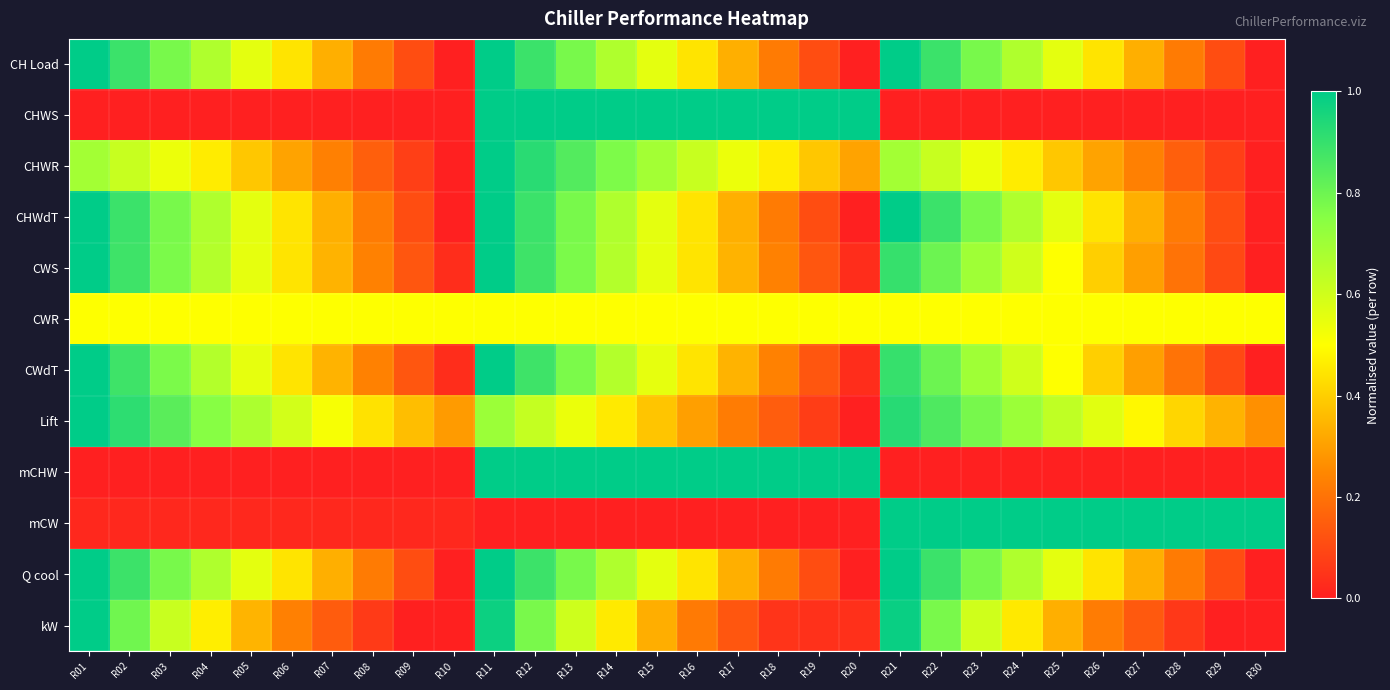

Reading left to right, extract all data points from this chart.

CH Load: R01=1.0	R02=0.9	R03=0.8	R04=0.7	R05=0.6	R06=0.4	R07=0.3	R08=0.2	R09=0.1	R10=0.0	R11=1.0	R12=0.9	R13=0.8	R14=0.7	R15=0.6	R16=0.4	R17=0.3	R18=0.2	R19=0.1	R20=0.0	R21=1.0	R22=0.9	R23=0.8	R24=0.7	R25=0.6	R26=0.4	R27=0.3	R28=0.2	R29=0.1	R30=0.0
CHWS: R01=0.0	R02=0.0	R03=0.0	R04=0.0	R05=0.0	R06=0.0	R07=0.0	R08=0.0	R09=0.0	R10=0.0	R11=1.0	R12=1.0	R13=1.0	R14=1.0	R15=1.0	R16=1.0	R17=1.0	R18=1.0	R19=1.0	R20=1.0	R21=0.0	R22=0.0	R23=0.0	R24=0.0	R25=0.0	R26=0.0	R27=0.0	R28=0.0	R29=0.0	R30=0.0
CHWR: R01=0.7	R02=0.6	R03=0.5	R04=0.5	R05=0.4	R06=0.3	R07=0.2	R08=0.2	R09=0.1	R10=0.0	R11=1.0	R12=0.9	R13=0.8	R14=0.8	R15=0.7	R16=0.6	R17=0.5	R18=0.5	R19=0.4	R20=0.3	R21=0.7	R22=0.6	R23=0.5	R24=0.5	R25=0.4	R26=0.3	R27=0.2	R28=0.2	R29=0.1	R30=0.0
CHWdT: R01=1.0	R02=0.9	R03=0.8	R04=0.7	R05=0.6	R06=0.4	R07=0.3	R08=0.2	R09=0.1	R10=0.0	R11=1.0	R12=0.9	R13=0.8	R14=0.7	R15=0.6	R16=0.4	R17=0.3	R18=0.2	R19=0.1	R20=0.0	R21=1.0	R22=0.9	R23=0.8	R24=0.7	R25=0.6	R26=0.4	R27=0.3	R28=0.2	R29=0.1	R30=0.0
CWS: R01=1.0	R02=0.9	R03=0.8	R04=0.7	R05=0.6	R06=0.4	R07=0.3	R08=0.2	R09=0.1	R10=0.0	R11=1.0	R12=0.9	R13=0.8	R14=0.7	R15=0.6	R16=0.4	R17=0.3	R18=0.2	R19=0.1	R20=0.0	R21=0.9	R22=0.8	R23=0.7	R24=0.6	R25=0.5	R26=0.4	R27=0.3	R28=0.2	R29=0.1	R30=0.0
CWR: R01=0.5	R02=0.5	R03=0.5	R04=0.5	R05=0.5	R06=0.5	R07=0.5	R08=0.5	R09=0.5	R10=0.5	R11=0.5	R12=0.5	R13=0.5	R14=0.5	R15=0.5	R16=0.5	R17=0.5	R18=0.5	R19=0.5	R20=0.5	R21=0.5	R22=0.5	R23=0.5	R24=0.5	R25=0.5	R26=0.5	R27=0.5	R28=0.5	R29=0.5	R30=0.5
CWdT: R01=1.0	R02=0.9	R03=0.8	R04=0.7	R05=0.6	R06=0.4	R07=0.3	R08=0.2	R09=0.1	R10=0.0	R11=1.0	R12=0.9	R13=0.8	R14=0.7	R15=0.6	R16=0.4	R17=0.3	R18=0.2	R19=0.1	R20=0.0	R21=0.9	R22=0.8	R23=0.7	R24=0.6	R25=0.5	R26=0.4	R27=0.3	R28=0.2	R29=0.1	R30=0.0
Lift: R01=1.0	R02=0.9	R03=0.8	R04=0.8	R05=0.7	R06=0.6	R07=0.5	R08=0.4	R09=0.4	R10=0.3	R11=0.7	R12=0.6	R13=0.5	R14=0.5	R15=0.4	R16=0.3	R17=0.2	R18=0.1	R19=0.1	R20=0.0	R21=0.9	R22=0.9	R23=0.8	R24=0.7	R25=0.6	R26=0.6	R27=0.5	R28=0.4	R29=0.3	R30=0.3
mCHW: R01=0.0	R02=0.0	R03=0.0	R04=0.0	R05=0.0	R06=0.0	R07=0.0	R08=0.0	R09=0.0	R10=0.0	R11=1.0	R12=1.0	R13=1.0	R14=1.0	R15=1.0	R16=1.0	R17=1.0	R18=1.0	R19=1.0	R20=1.0	R21=0.0	R22=0.0	R23=0.0	R24=0.0	R25=0.0	R26=0.0	R27=0.0	R28=0.0	R29=0.0	R30=0.0
mCW: R01=0.0	R02=0.0	R03=0.0	R04=0.0	R05=0.0	R06=0.0	R07=0.0	R08=0.0	R09=0.0	R10=0.0	R11=0.0	R12=0.0	R13=0.0	R14=0.0	R15=0.0	R16=0.0	R17=0.0	R18=0.0	R19=0.0	R20=0.0	R21=1.0	R22=1.0	R23=1.0	R24=1.0	R25=1.0	R26=1.0	R27=1.0	R28=1.0	R29=1.0	R30=1.0
Q cool: R01=1.0	R02=0.9	R03=0.8	R04=0.7	R05=0.6	R06=0.4	R07=0.3	R08=0.2	R09=0.1	R10=0.0	R11=1.0	R12=0.9	R13=0.8	R14=0.7	R15=0.6	R16=0.4	R17=0.3	R18=0.2	R19=0.1	R20=0.0	R21=1.0	R22=0.9	R23=0.8	R24=0.7	R25=0.6	R26=0.4	R27=0.3	R28=0.2	R29=0.1	R30=0.0
kW: R01=1.0	R02=0.8	R03=0.6	R04=0.5	R05=0.3	R06=0.2	R07=0.1	R08=0.1	R09=0.0	R10=0.0	R11=1.0	R12=0.8	R13=0.6	R14=0.5	R15=0.3	R16=0.2	R17=0.1	R18=0.0	R19=0.0	R20=0.0	R21=1.0	R22=0.8	R23=0.6	R24=0.5	R25=0.3	R26=0.2	R27=0.1	R28=0.1	R29=0.0	R30=0.0